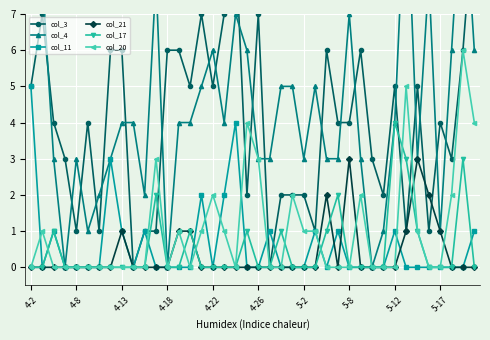

What is the highest value of the col_17 series?

4